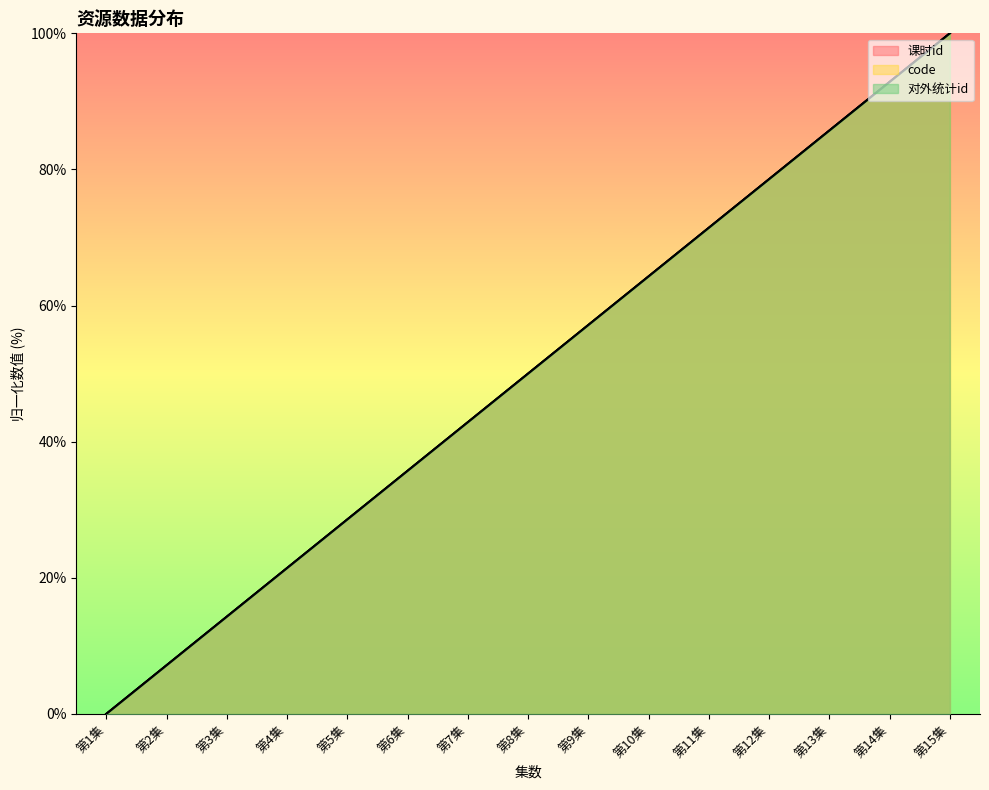

True or false: 对外统计id and code cross at least once.

False